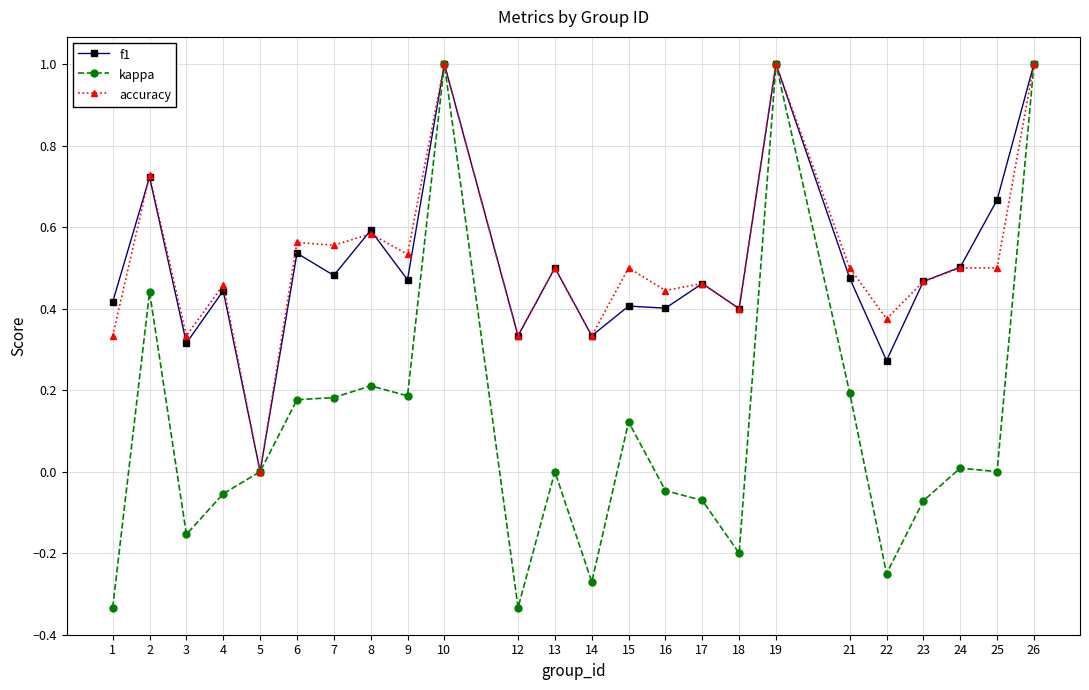

What is the highest value of the accuracy series?

1.0